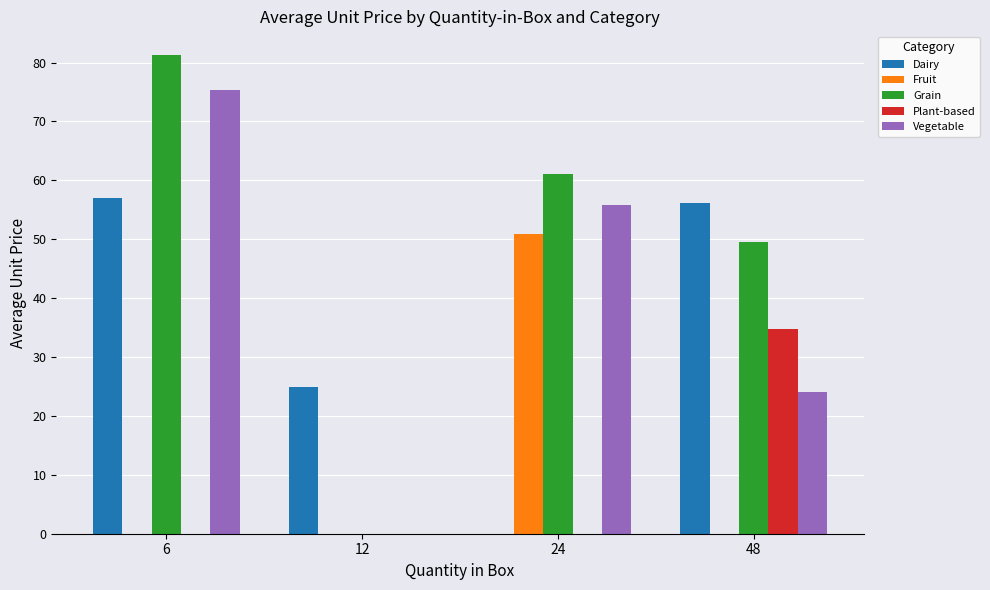

Which series changed the most between 12 and 48?

Grain